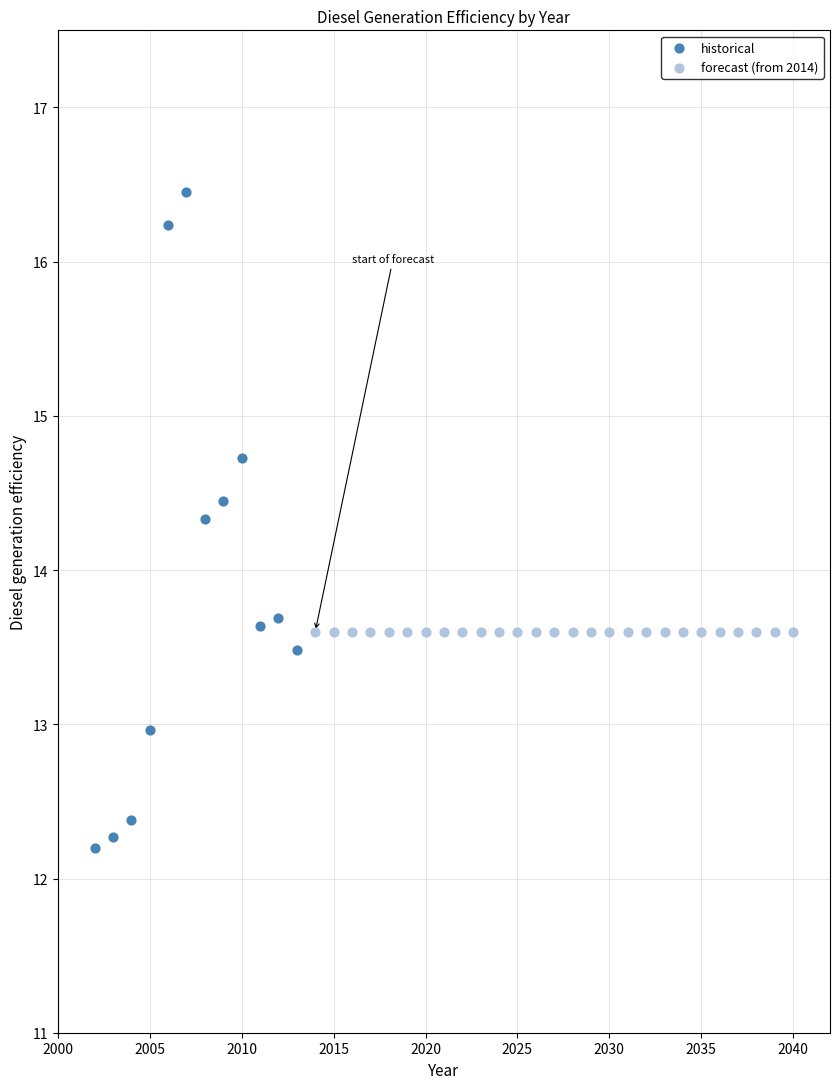

Which series reaches the minimum Y coordinate?

historical